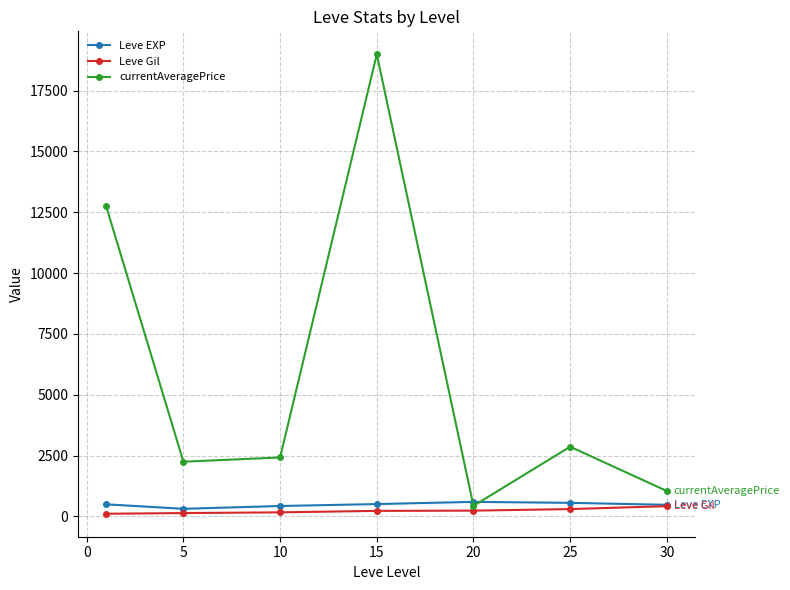

What are all the series names shown in the legend?

Leve EXP, Leve Gil, currentAveragePrice